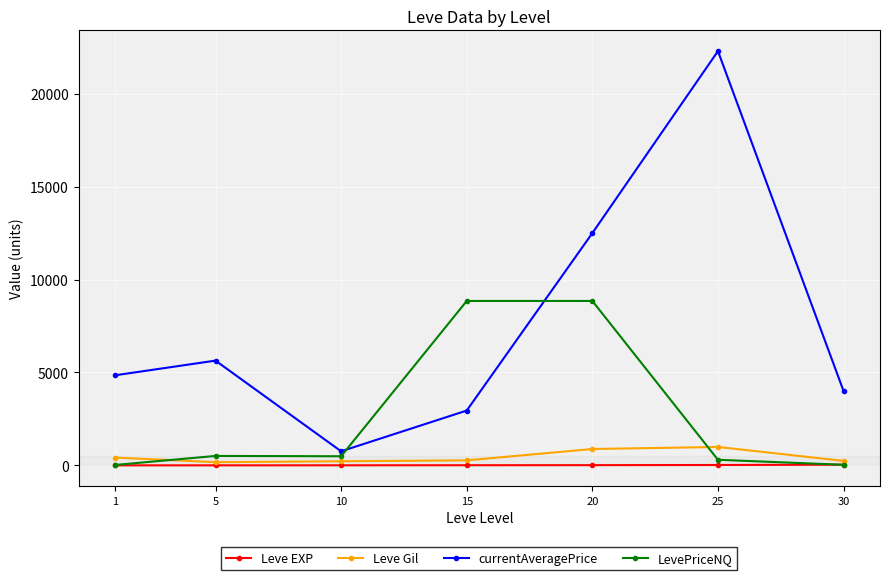

What is the approximate value of Leve Gil at 1?

420